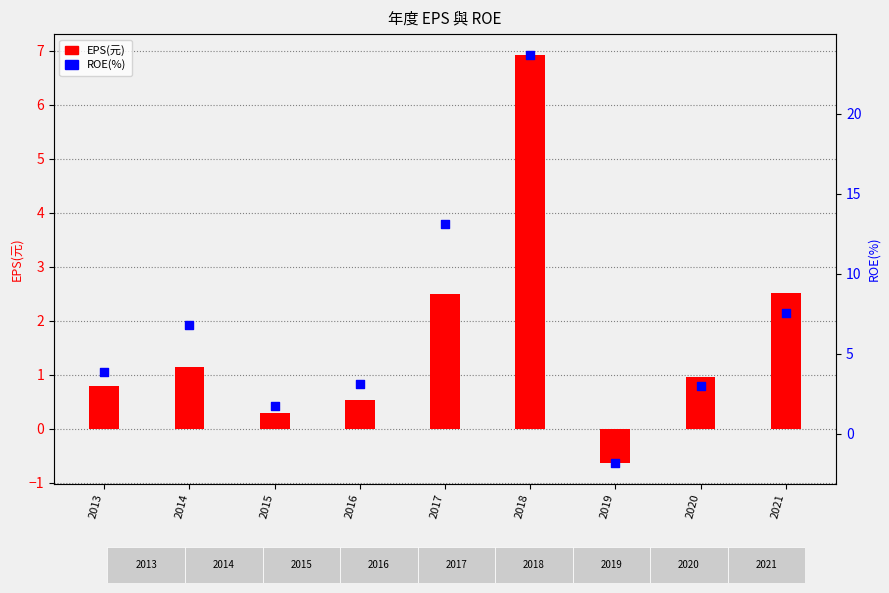

Which series has the largest Y range (max minus min)?

ROE(%)